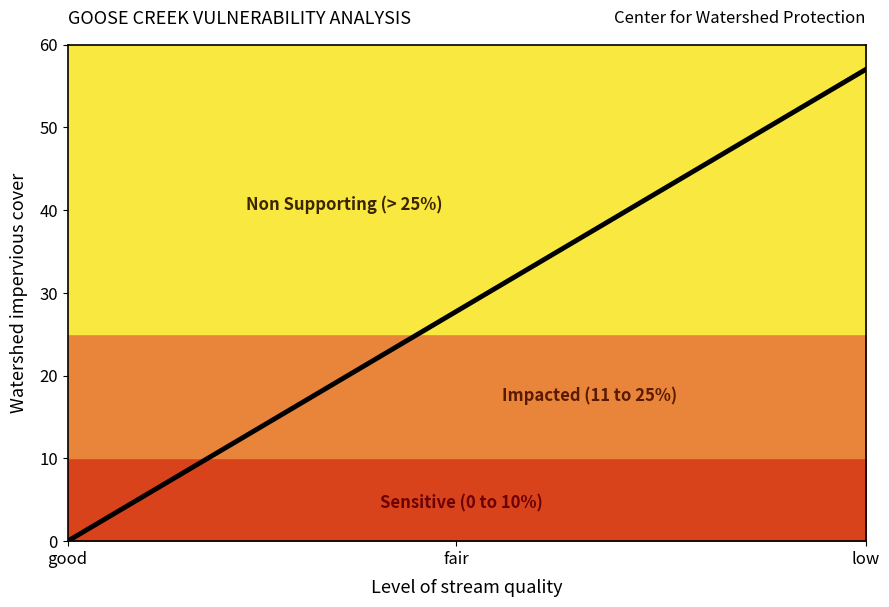

What is the total value across all series at good?

60